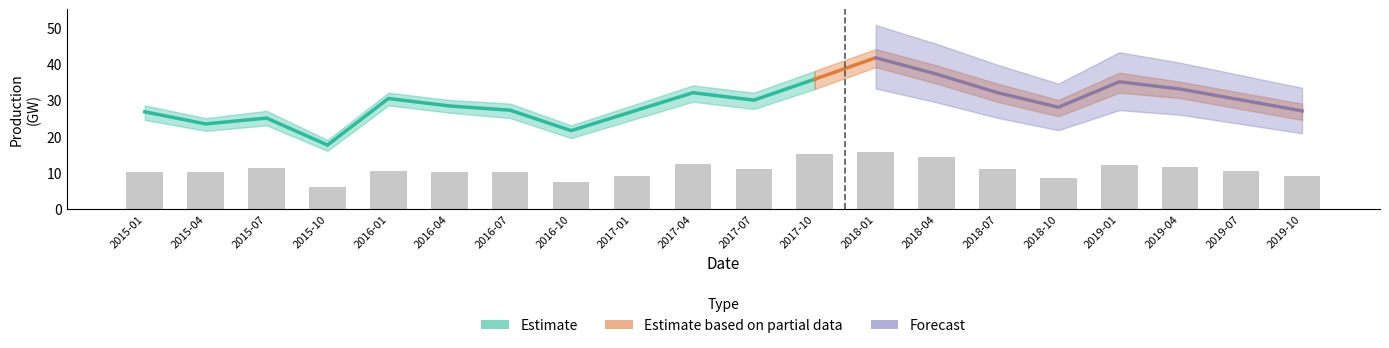

What is the sum of all Grand Total values?

588.4